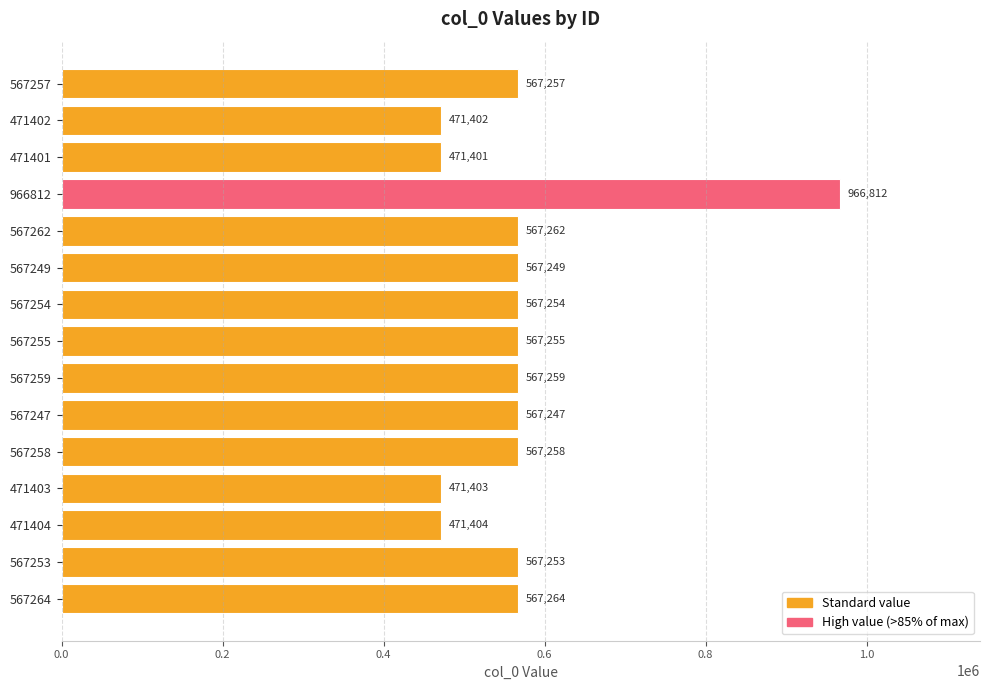

Between 567253 and 471401, which is larger?

567253